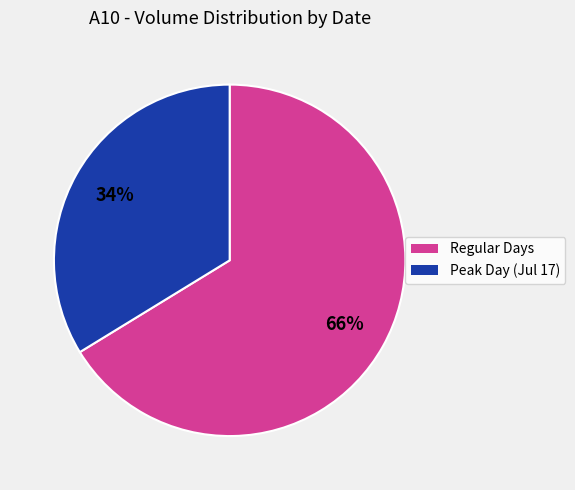

Is there any slice that represents more than half of the pie?

Yes